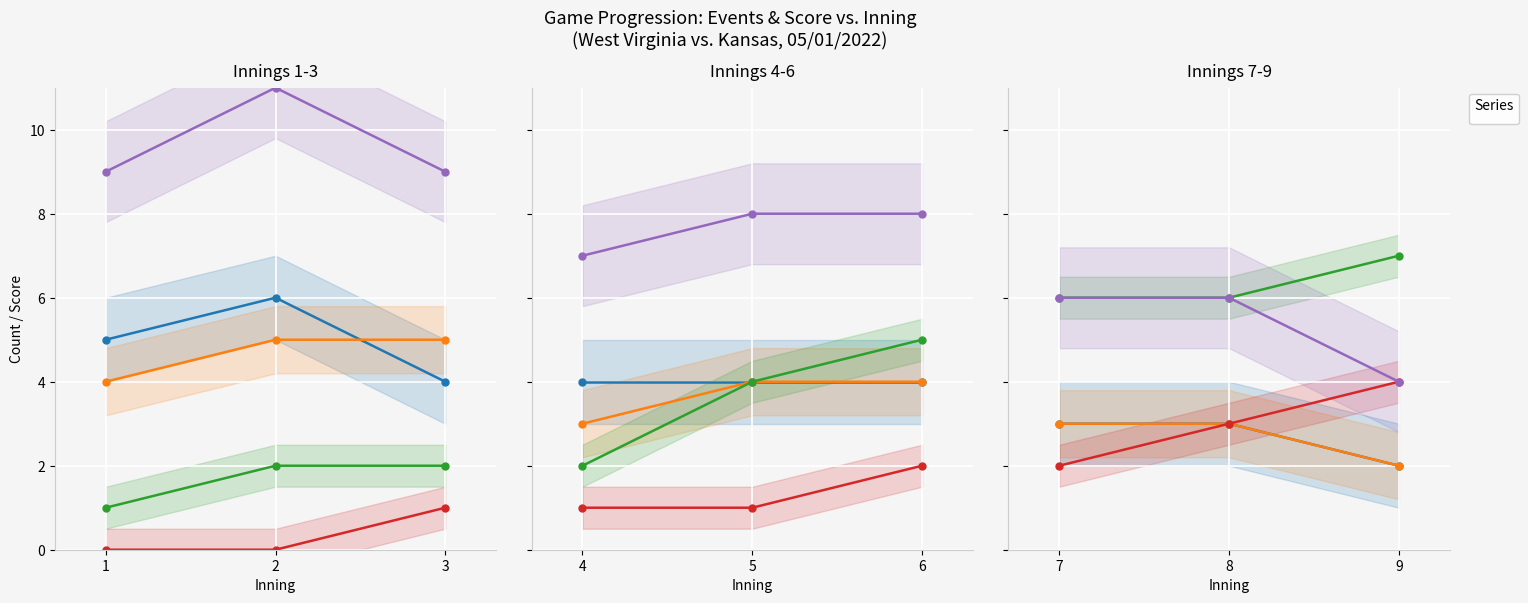

What is the maximum value shown in the chart?

11